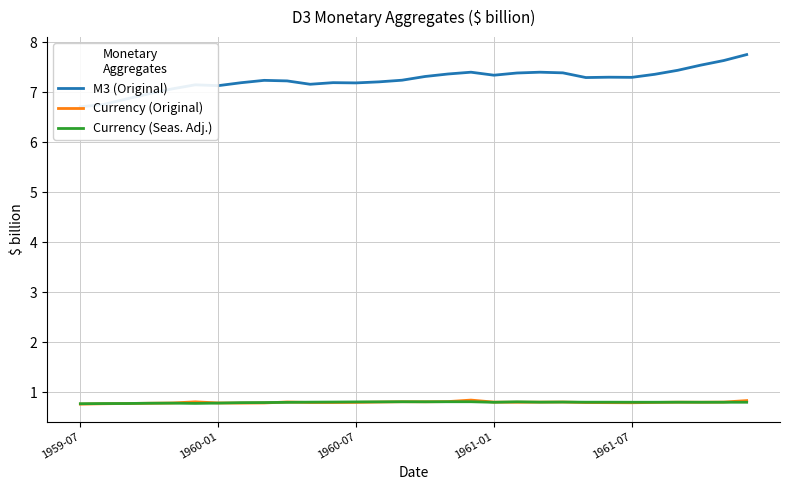

What is the difference between the second highest and second lowest values in the M3 (Original) series?

0.9